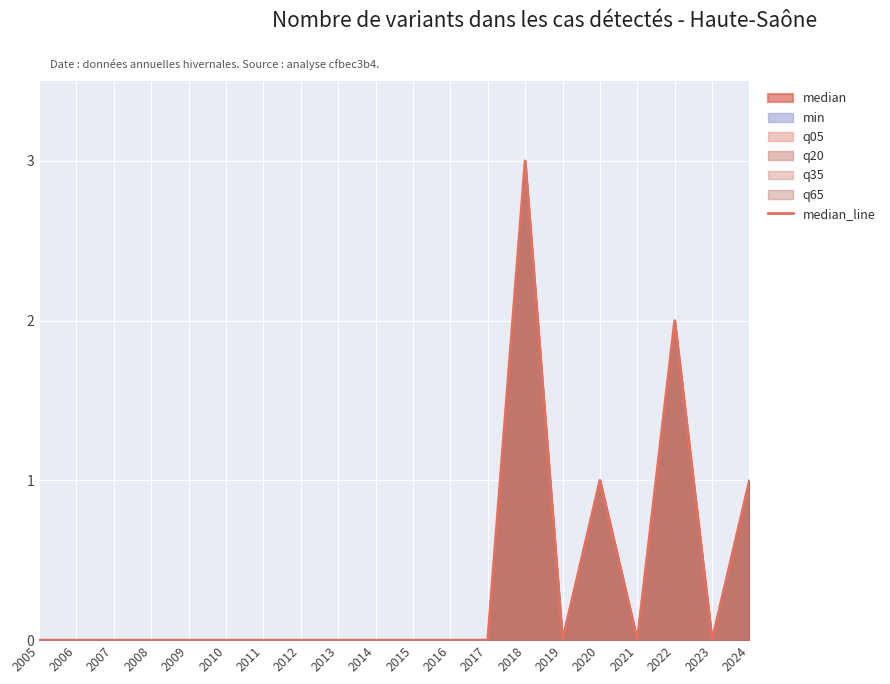

List the labels in order of value, smallest first.

2005, 2006, 2007, 2008, 2009, 2010, 2011, 2012, 2013, 2014, 2015, 2016, 2017, 2019, 2021, 2023, 2020, 2024, 2022, 2018